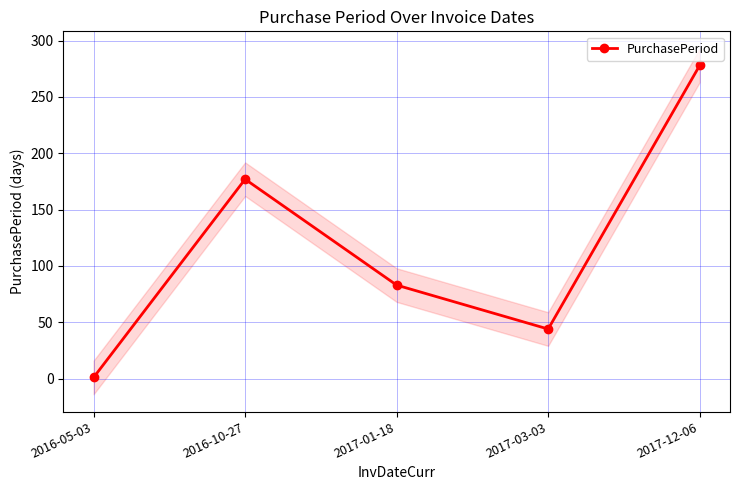

List the labels in order of value, largest first.

2017-12-06, 2016-10-27, 2017-01-18, 2017-03-03, 2016-05-03